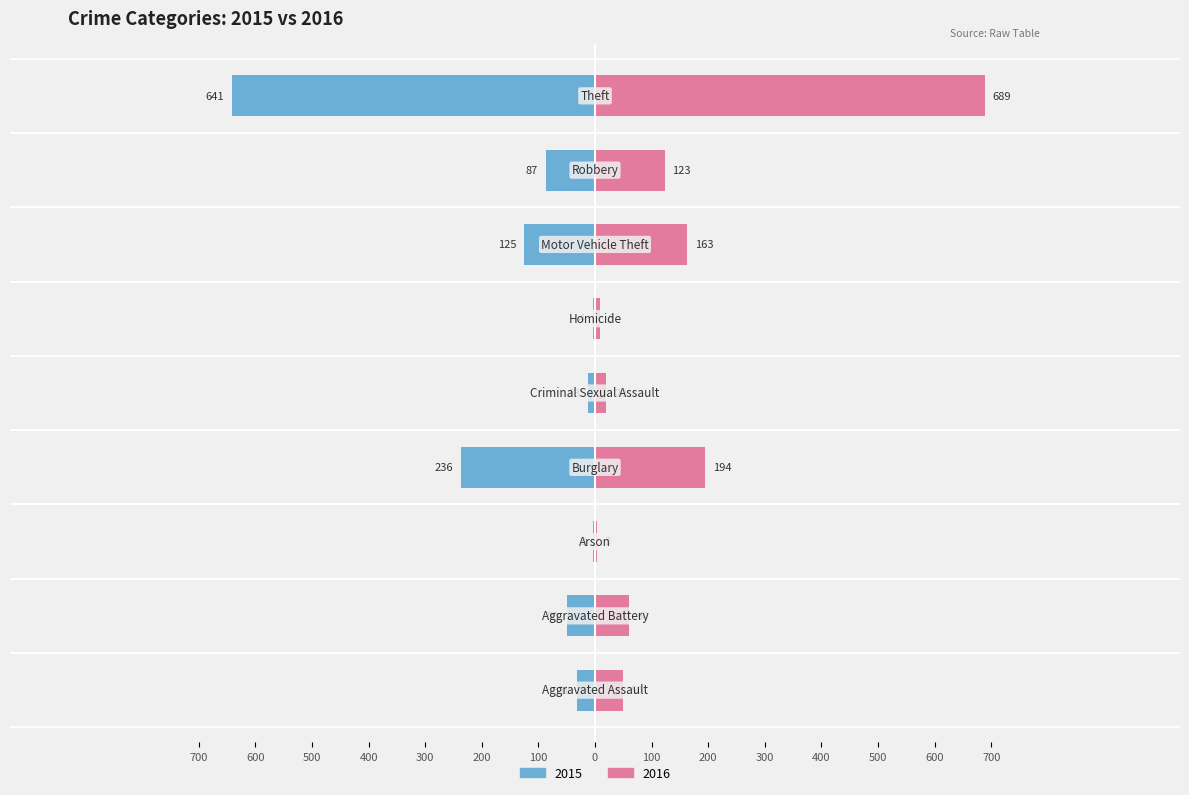

Reading left to right, what are all the values shown in this chart?

2015: -31	-50	-3	-236	-13	-4	-125	-87	-641
2016: 50	60	3	194	20	8	163	123	689